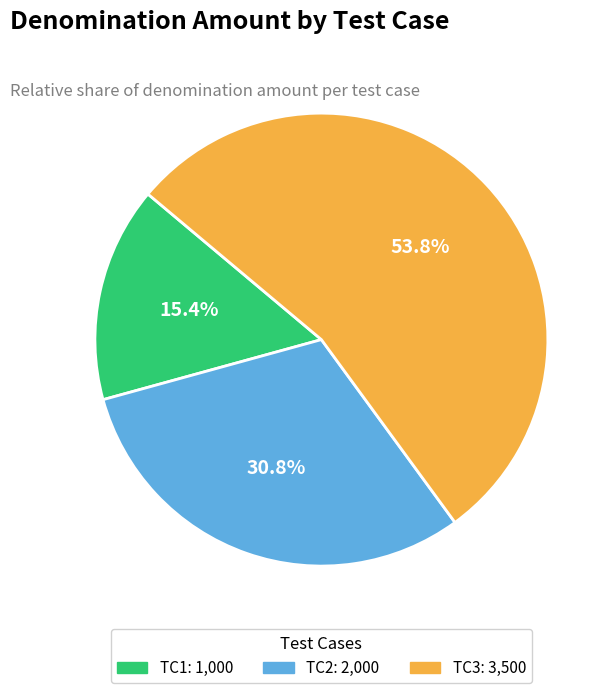

What is the majority slice?

TC3